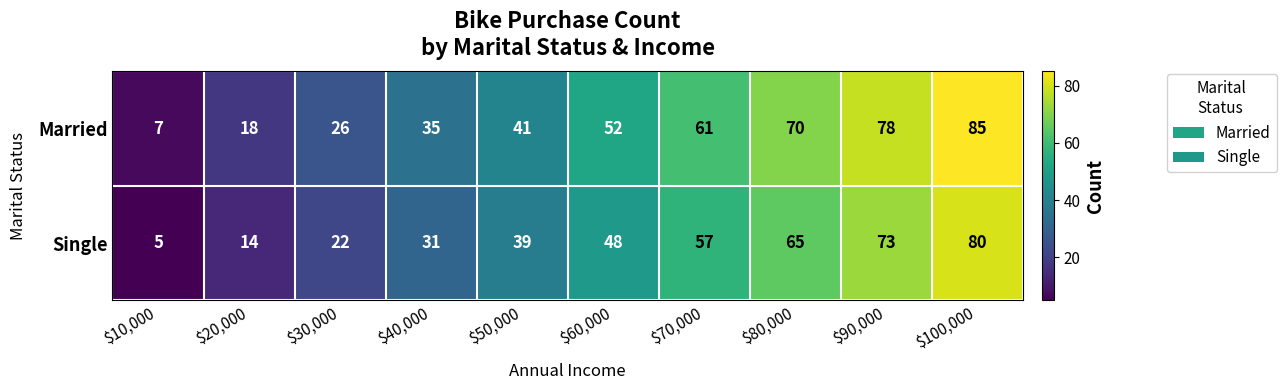

Rank the series by their maximum value, from highest to lowest.

Married, Single